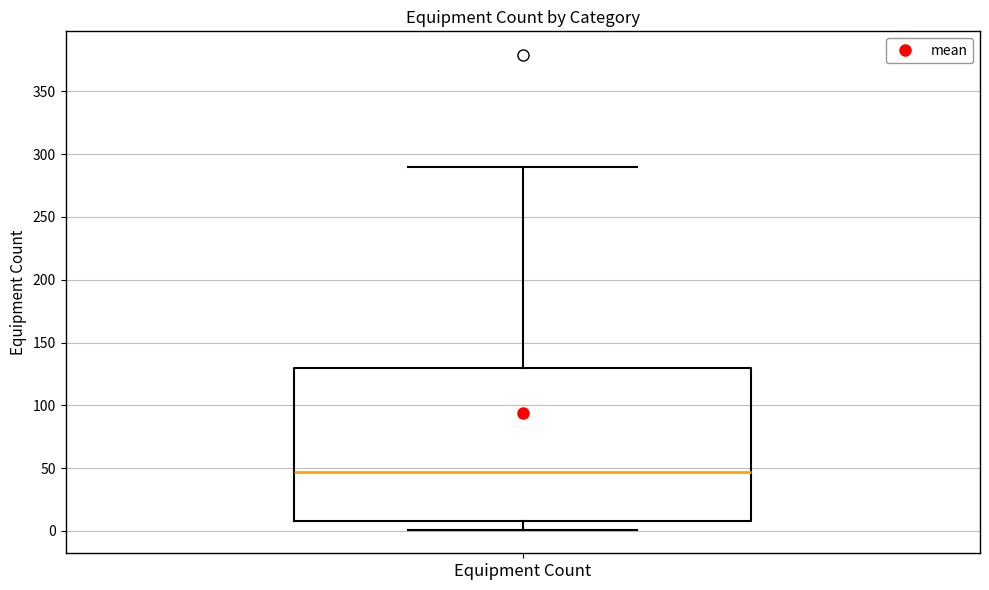

Read this box plot against the y-axis: the position of the median line, the range covered by the box, and the ends of both whiskers. The values are not printed on the chart, so give them approximately, as read against the axis.

median 45, box 10 to 130, whiskers 0 to 290